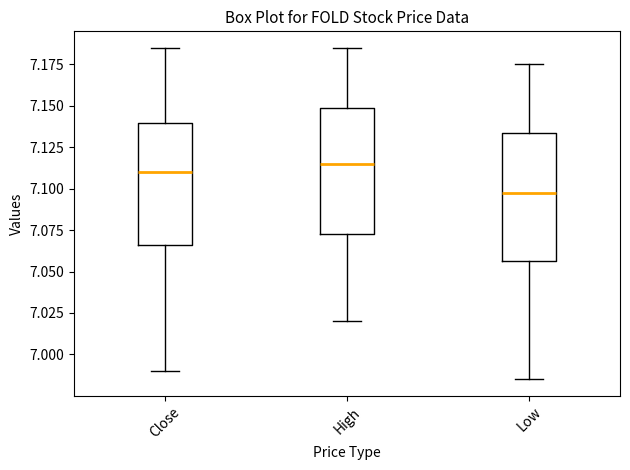

Where does the lower whisker of the box for Low end on the y-axis? The values are not printed on the chart, so give them approximately, as read against the axis.

6.985